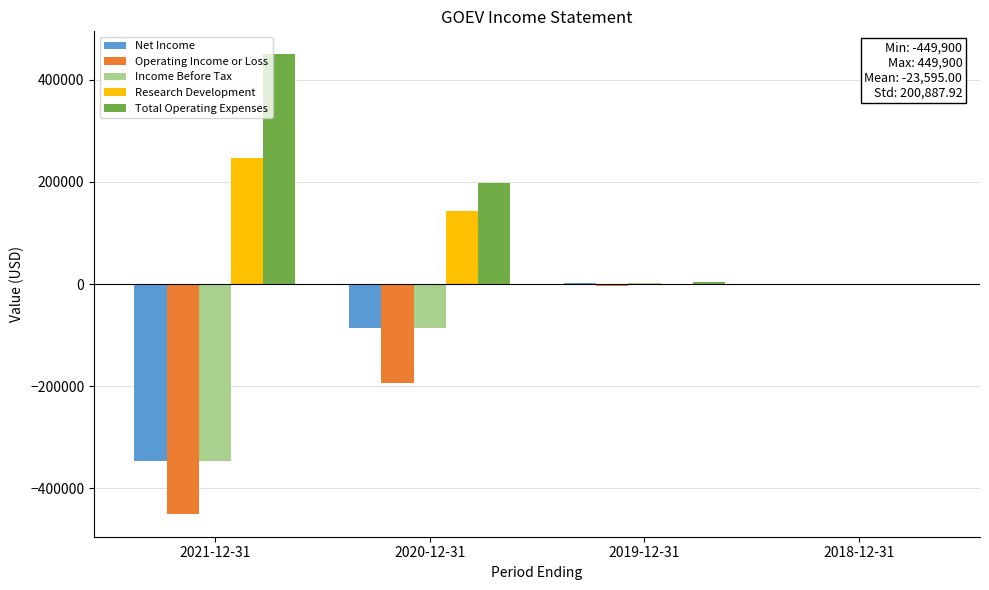

What is the sum of the Research Development values at 2019-12-31 and 2021-12-31?

246200